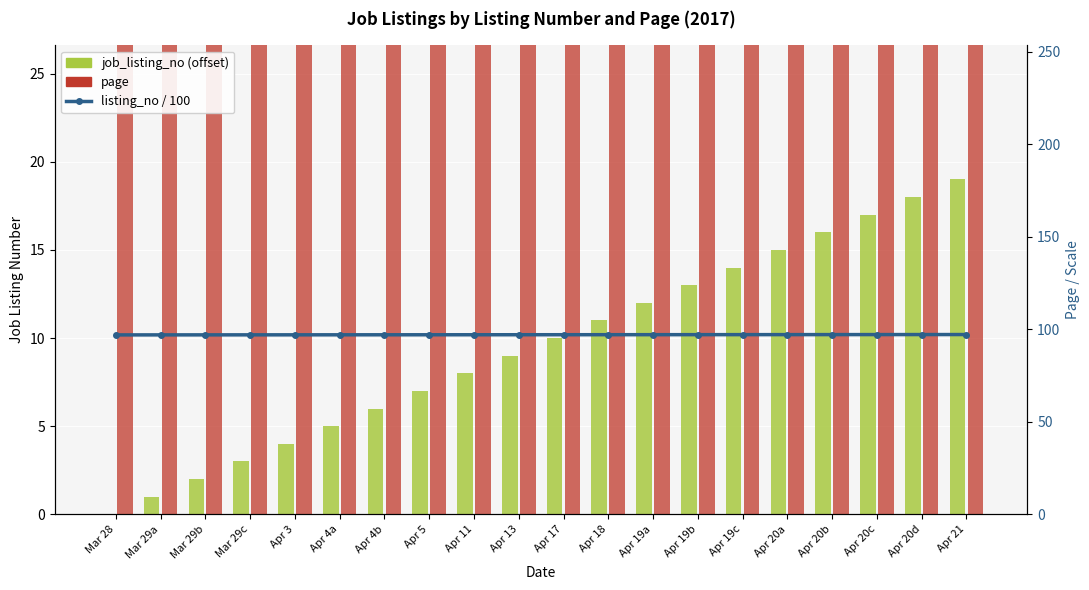

Are the bars horizontal?

No